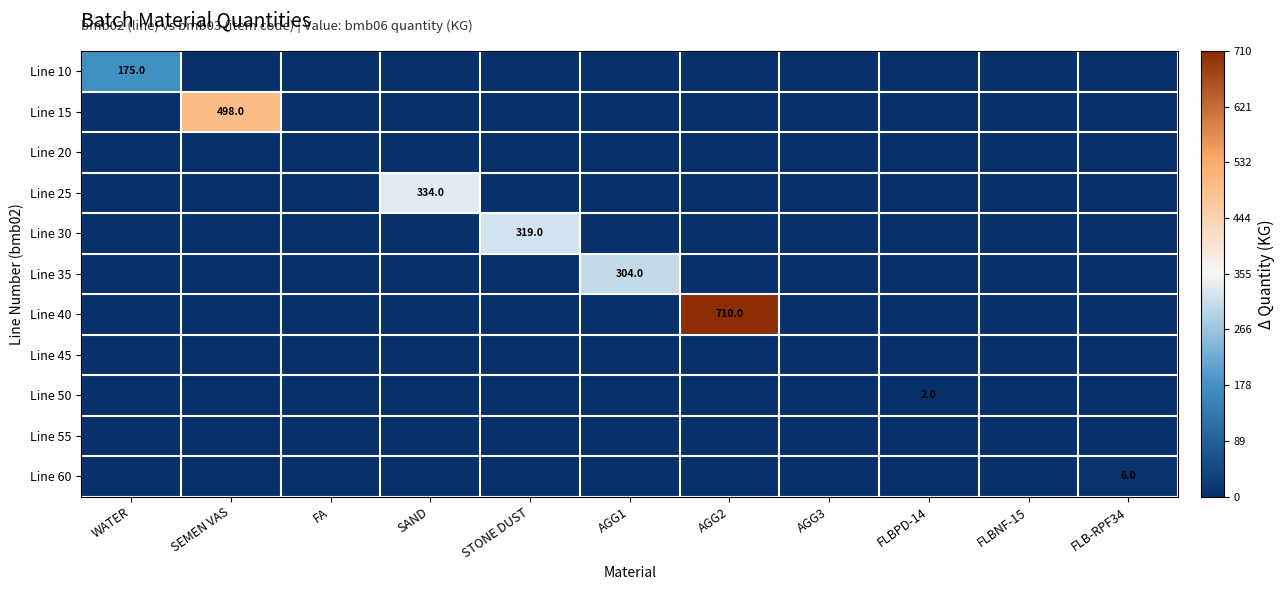

What is the total value across all series at SAND?

334.0